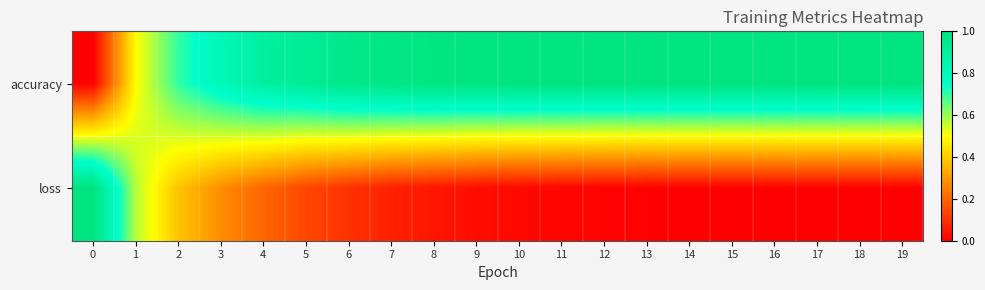

At which category is the sum across all series the highest?

4